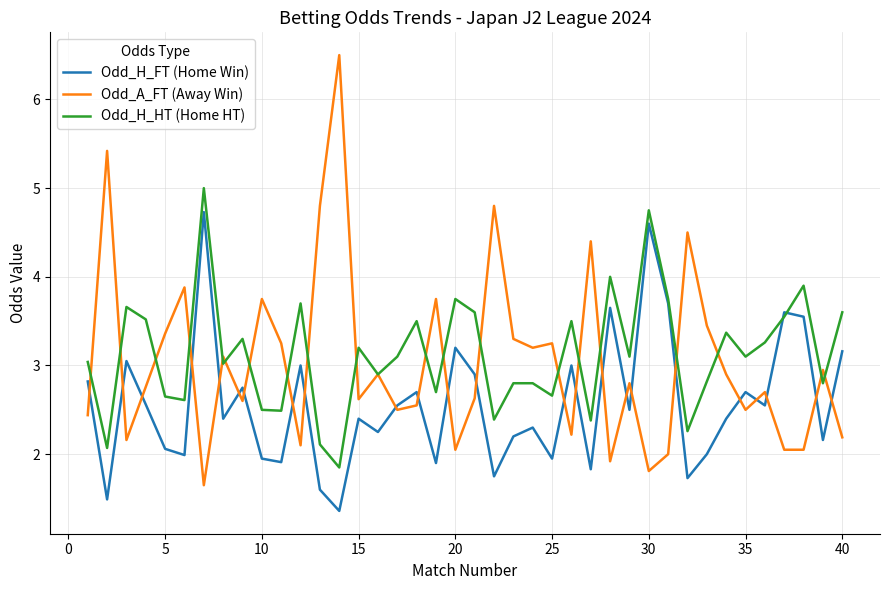

True or false: Odd_H_FT (Home Win) and Odd_A_FT (Away Win) cross at least once.

True